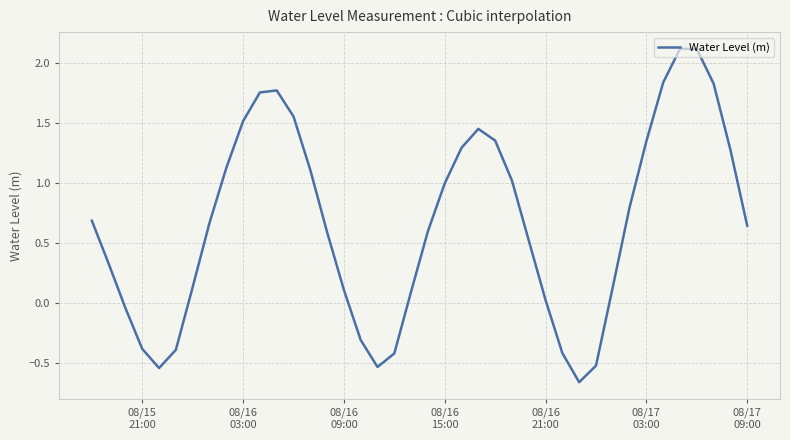

How many values exceed 0?

30